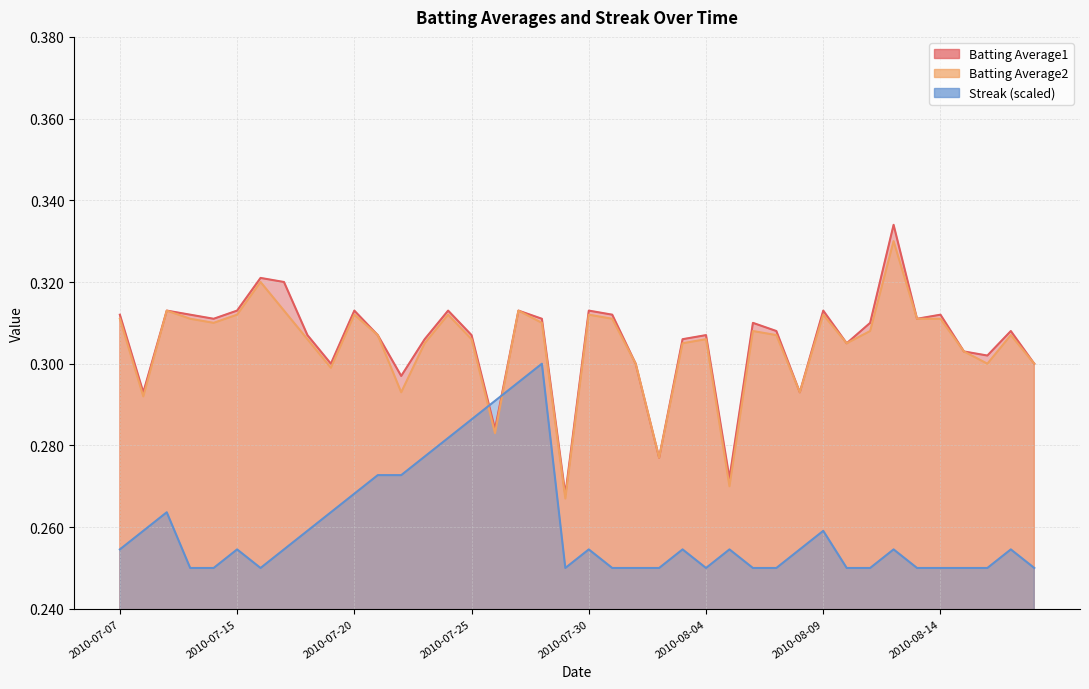

What is the value of the Batting Average2 point at the 3rd from the left?

0.3